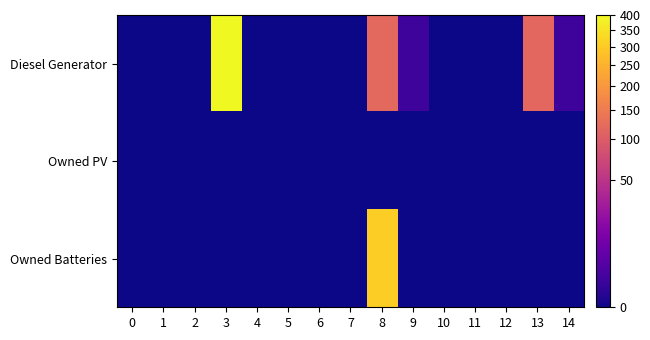

Between 3 and 9, which series saw the biggest shift?

Diesel Generator